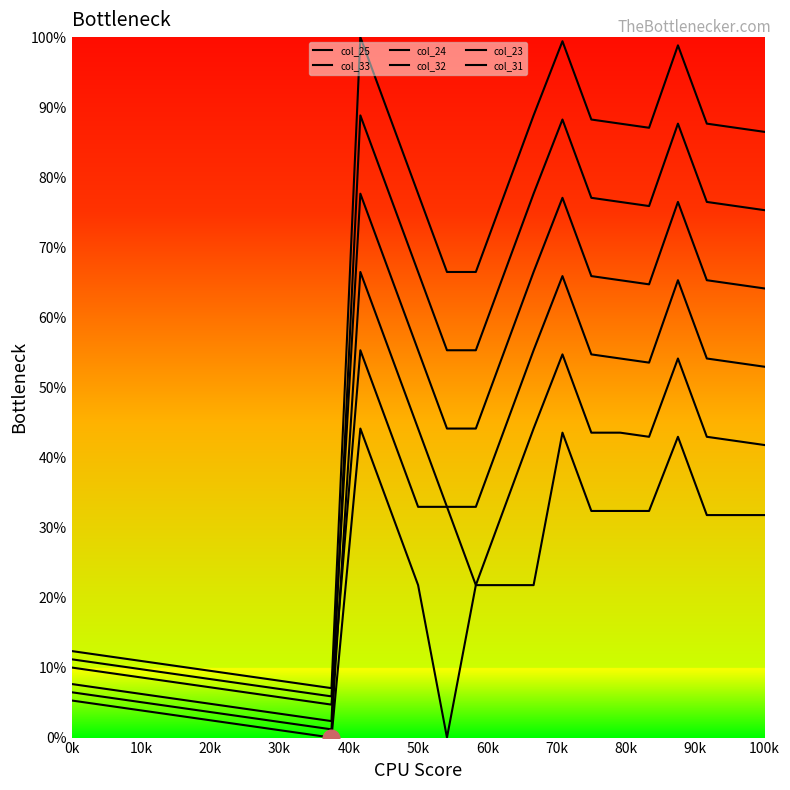

How many data points in col_25 are above 21?

14